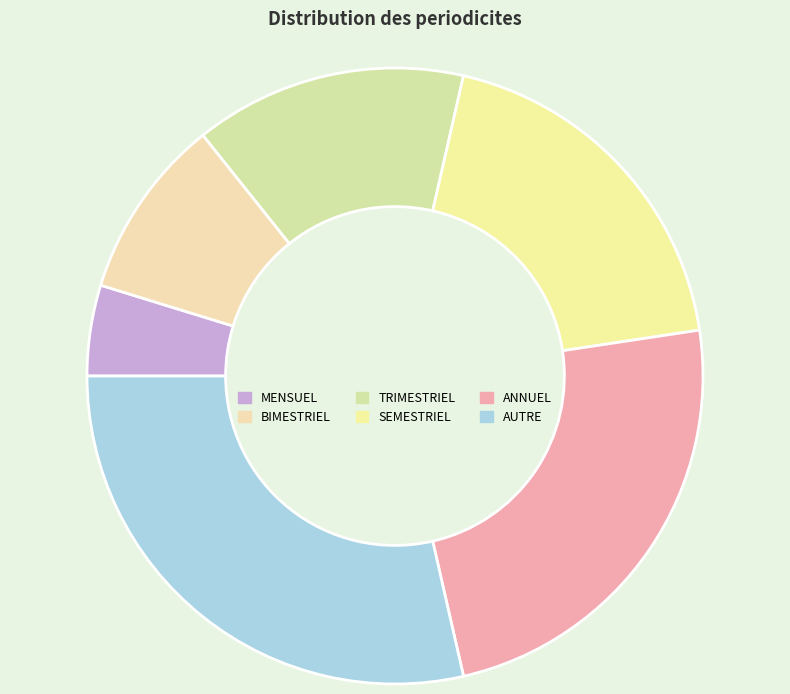

Which slice is the smallest?

MENSUEL